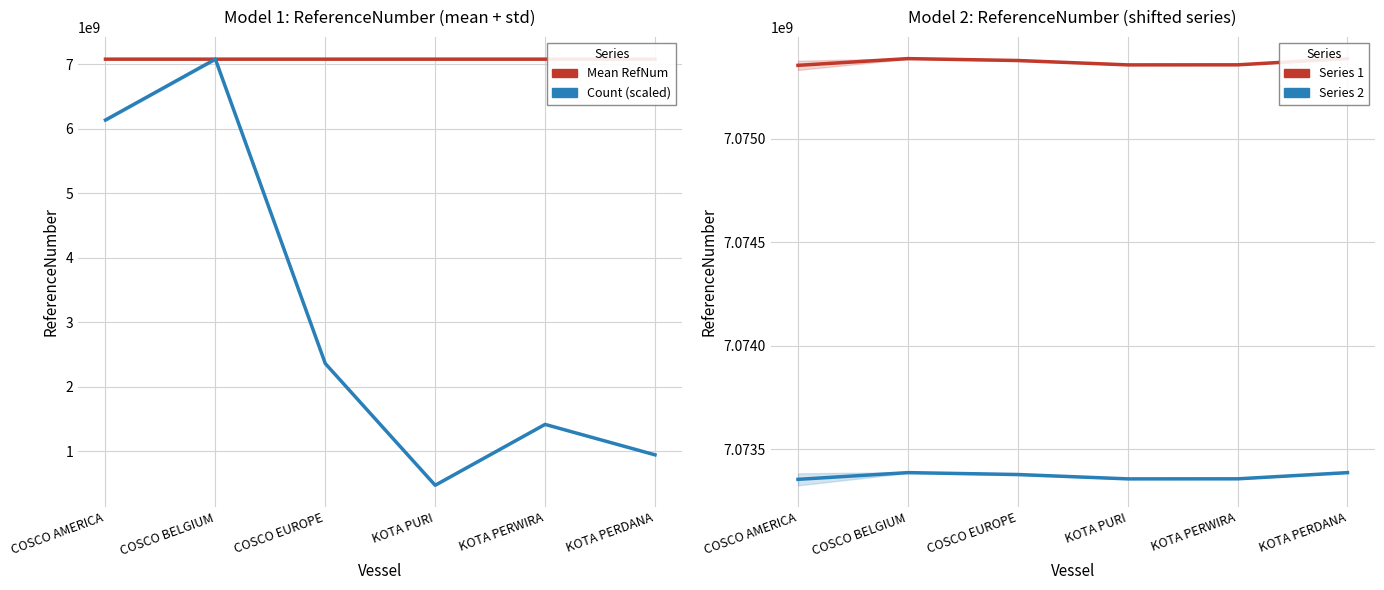

At which category is the sum across all series the highest?

COSCO BELGIUM